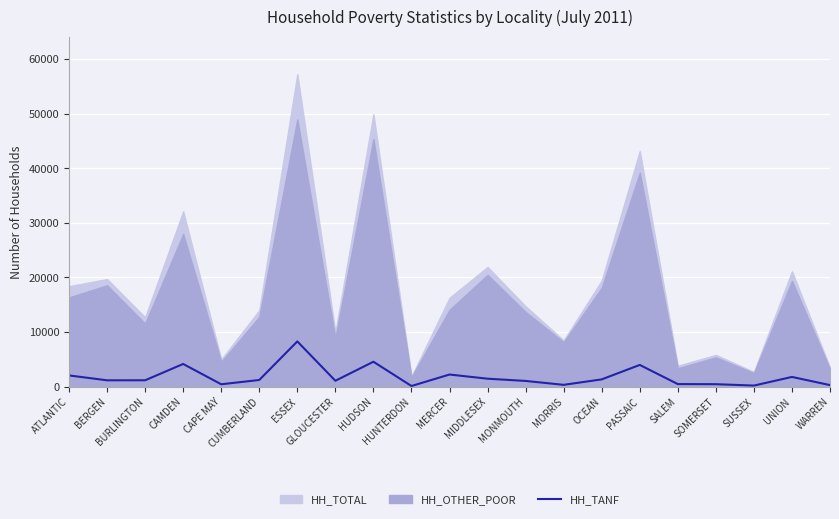

What is the label of the 8th point from the left?

GLOUCESTER